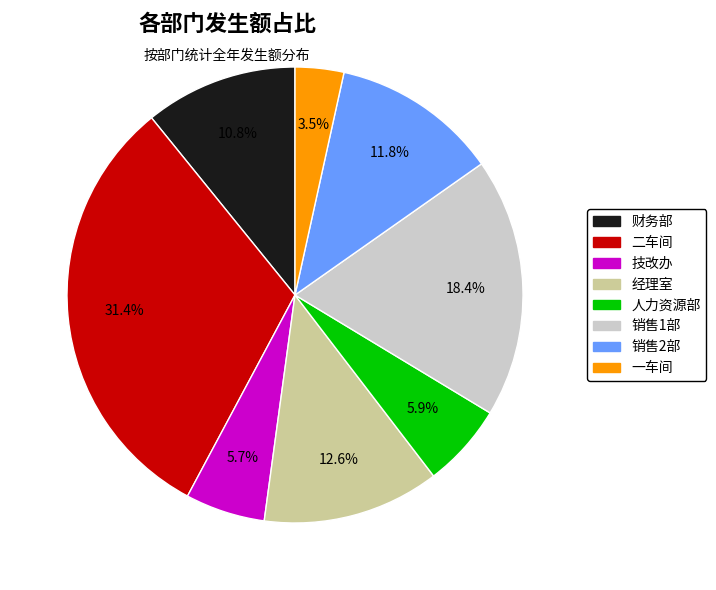

Approximately how many times larger is the value at 财务部 compared to 销售1部?

0.6